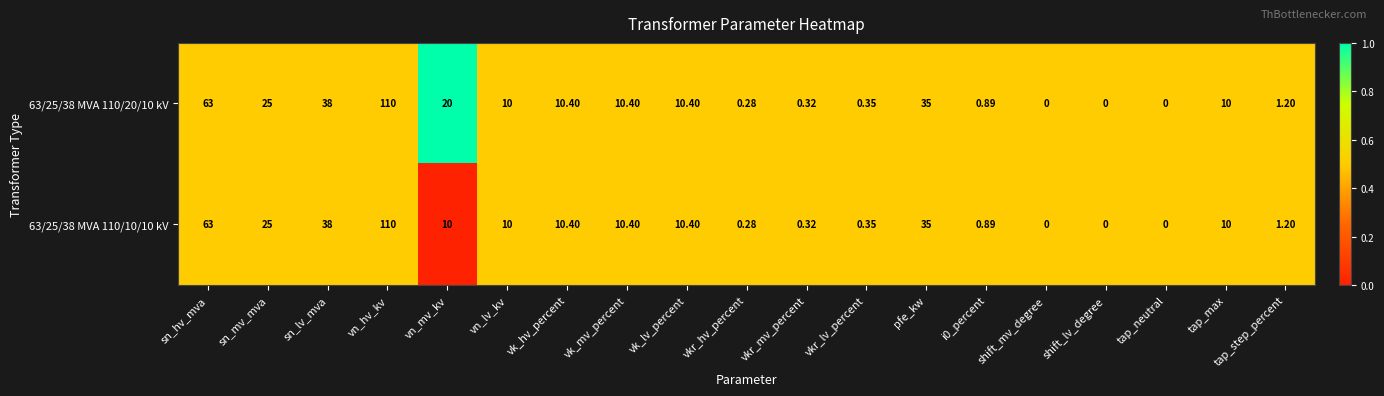

Where is 63/25/38 MVA 110/10/10 kV nearest to the value 55?

sn_hv_mva